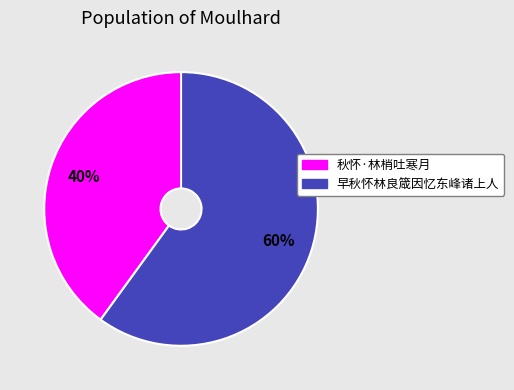

Which slice is the smallest?

秋怀·林梢吐寒月